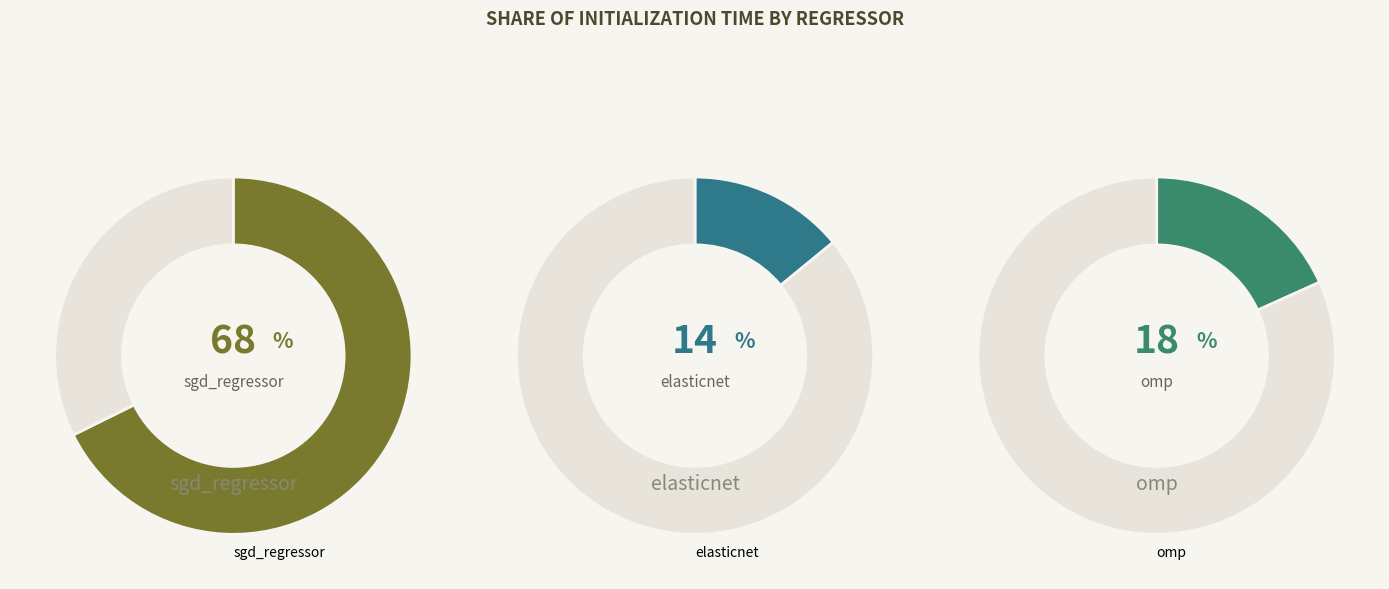

Which category accounts for the majority?

sgd_regressor